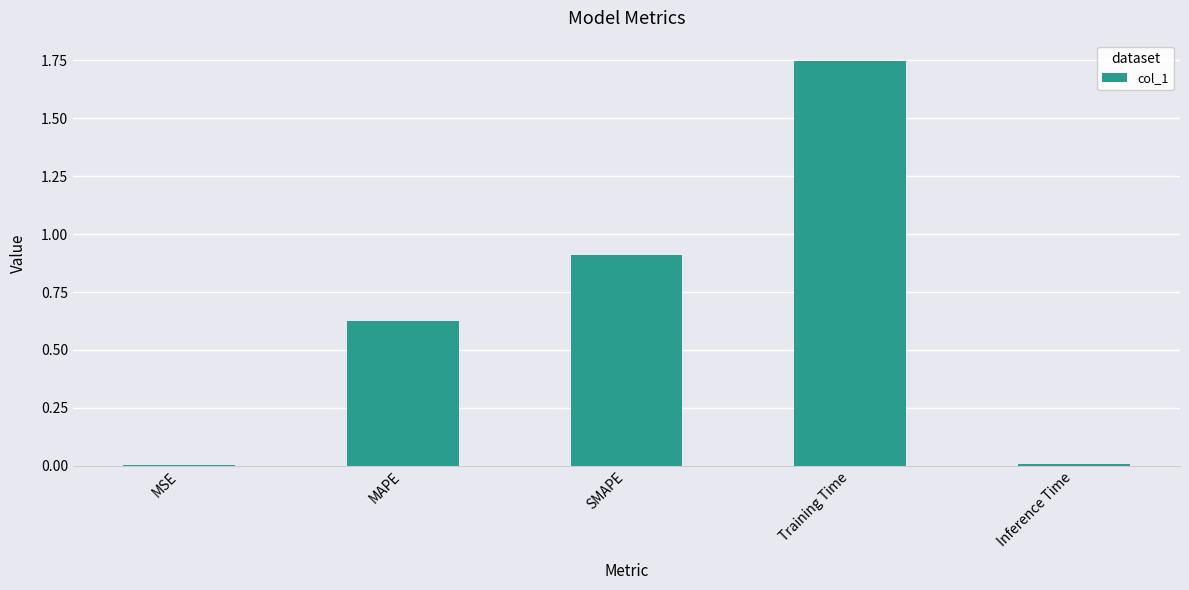

What is the average value?

0.7